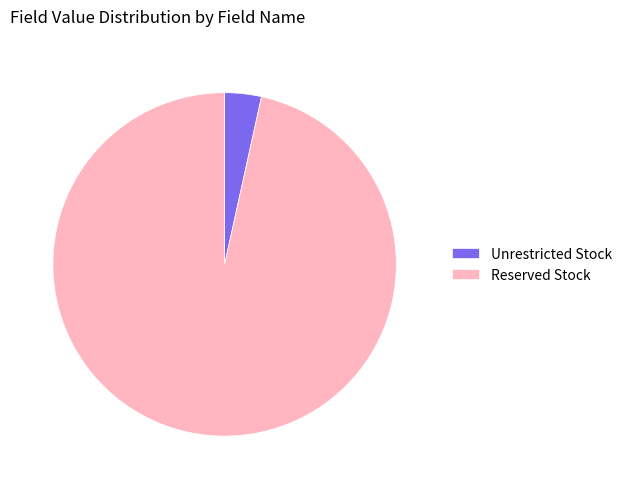

Which slice represents more than half of the pie?

Reserved Stock